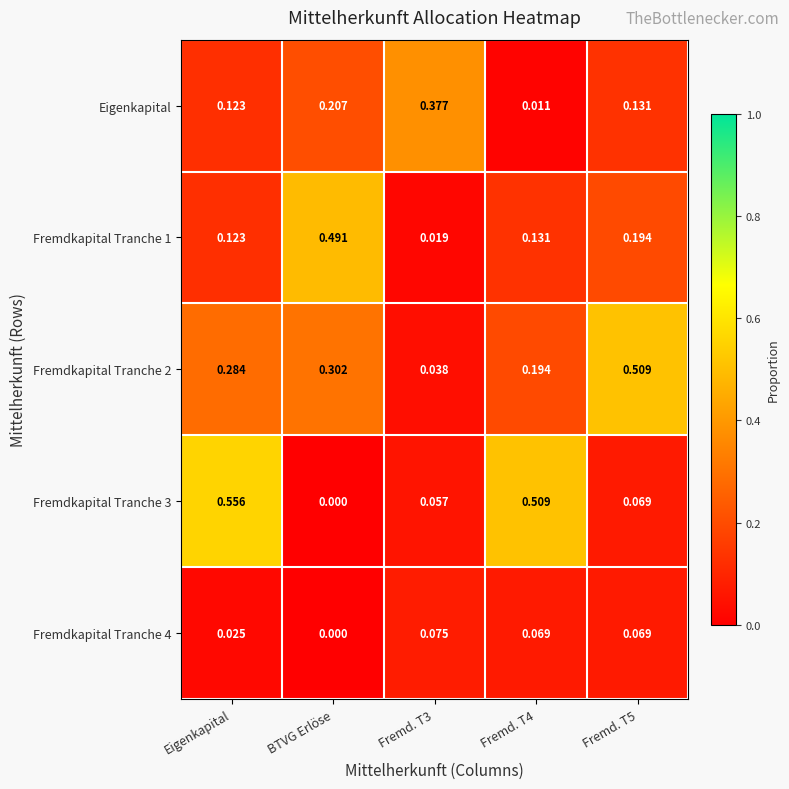

At which category is the sum across all series the highest?

Eigenkapital